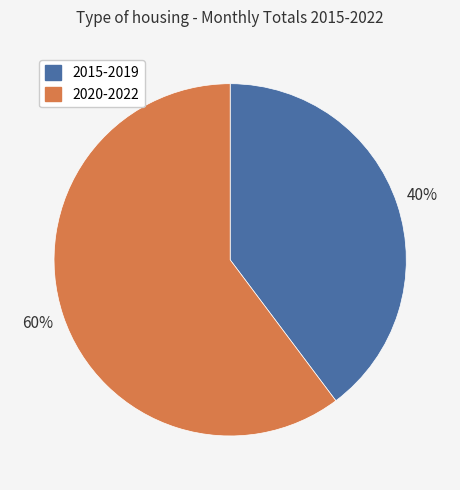

Combined, do 2015-2019 and 2020-2022 account for over 50%?

Yes